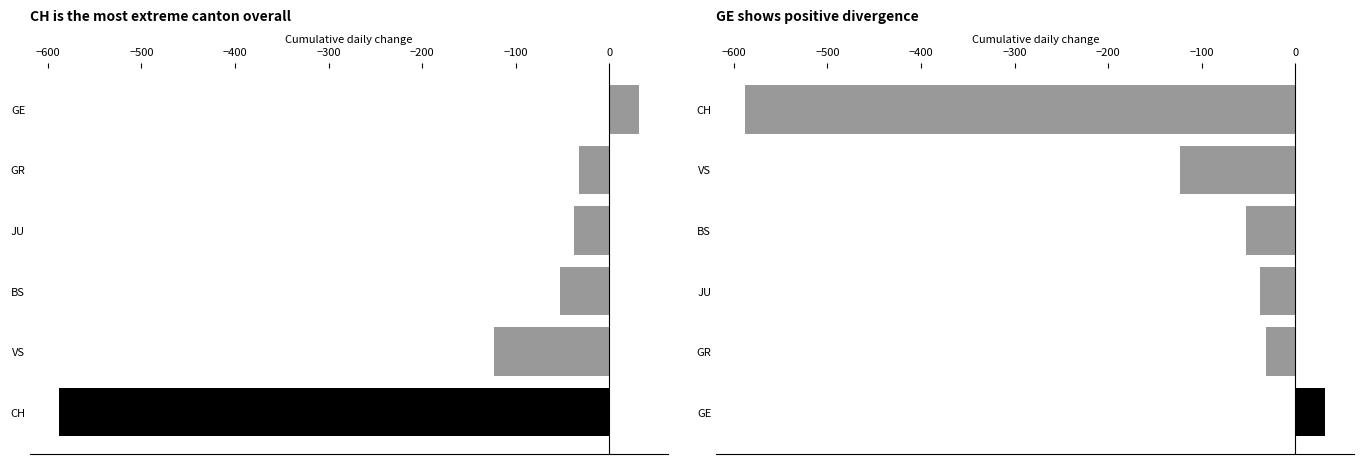

What is the minimum value shown in the chart?

-588